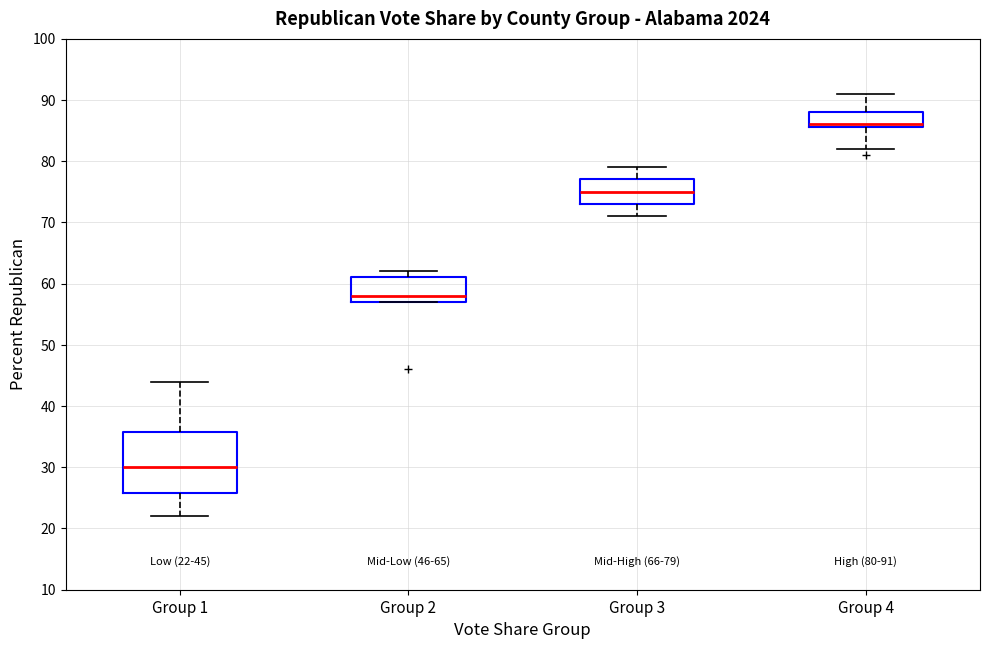

Which box's median line is the lowest?

Group 1